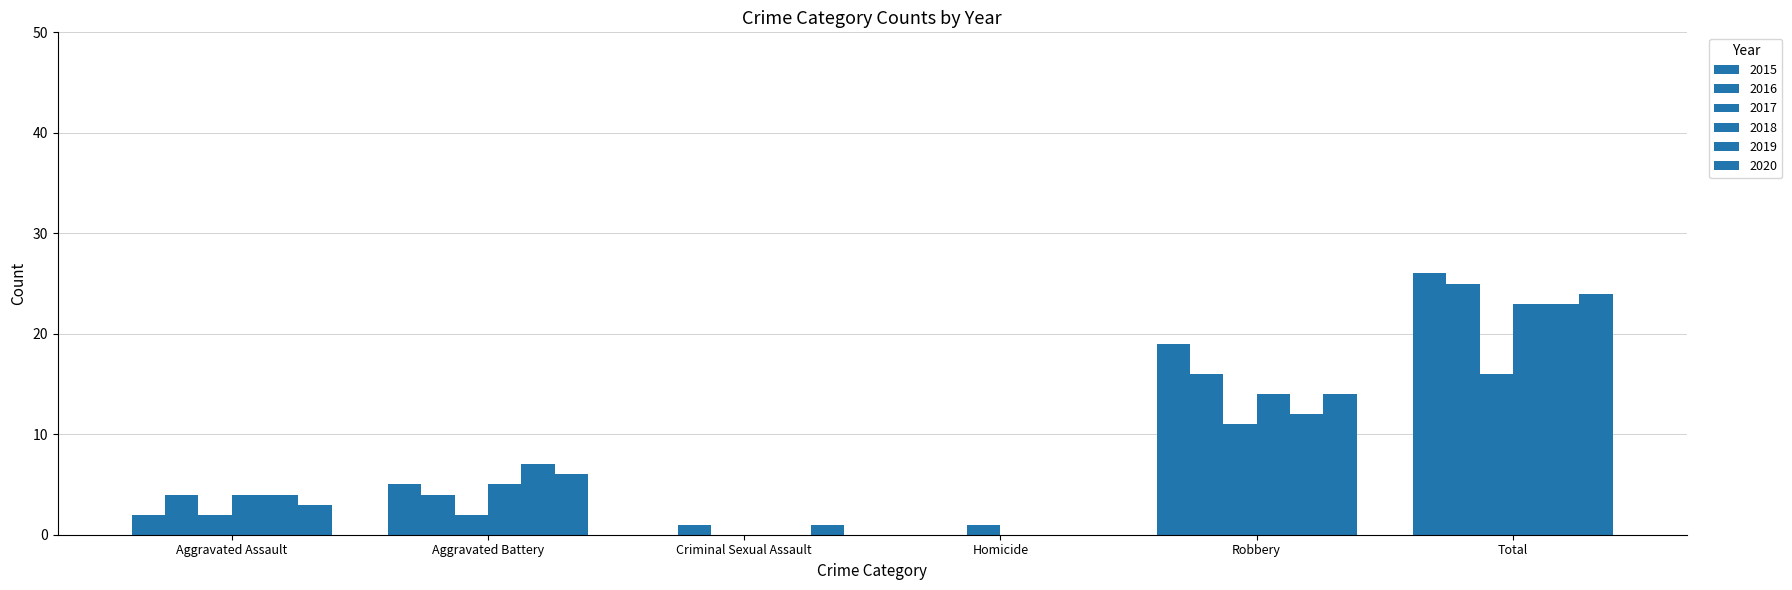

Does the chart contain stacked bars?

No